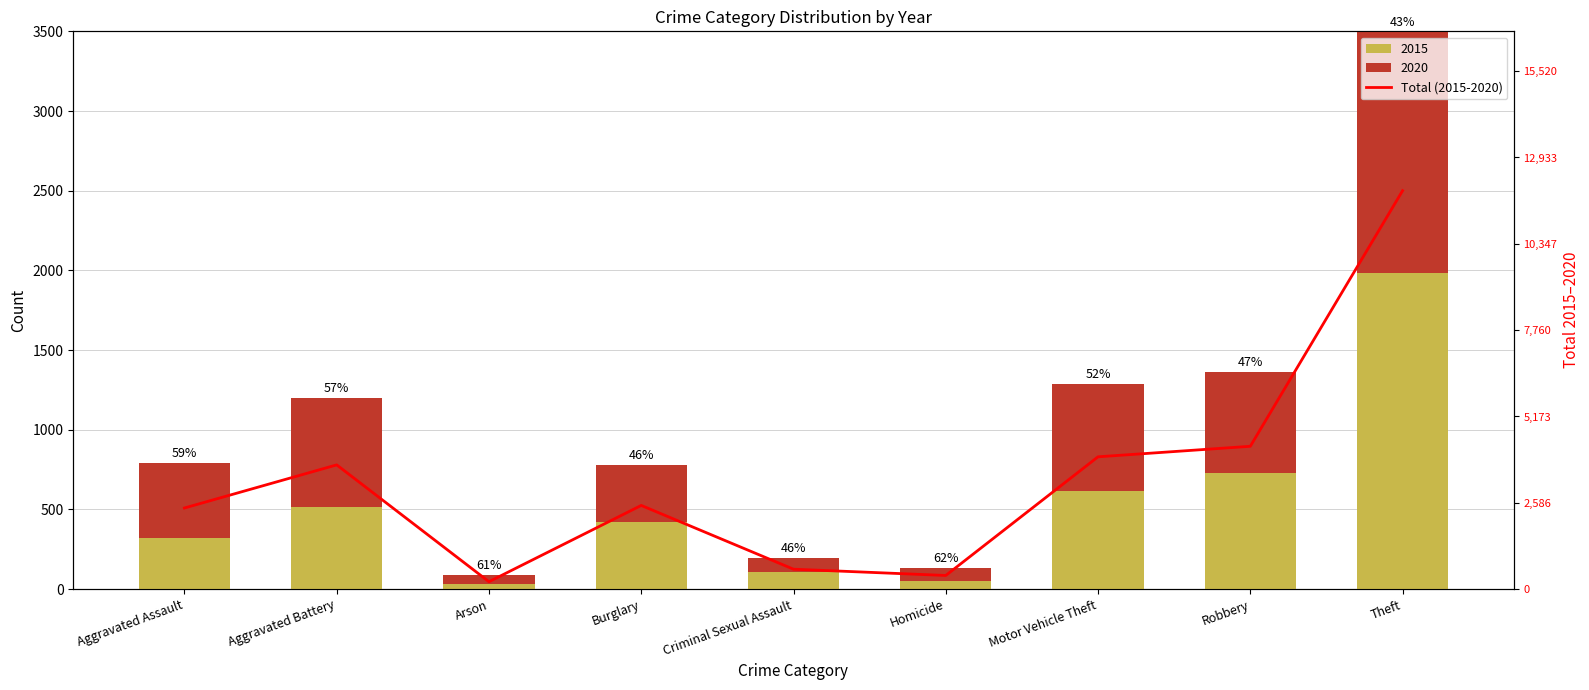

What is the value of the 6th bar from the left?

409